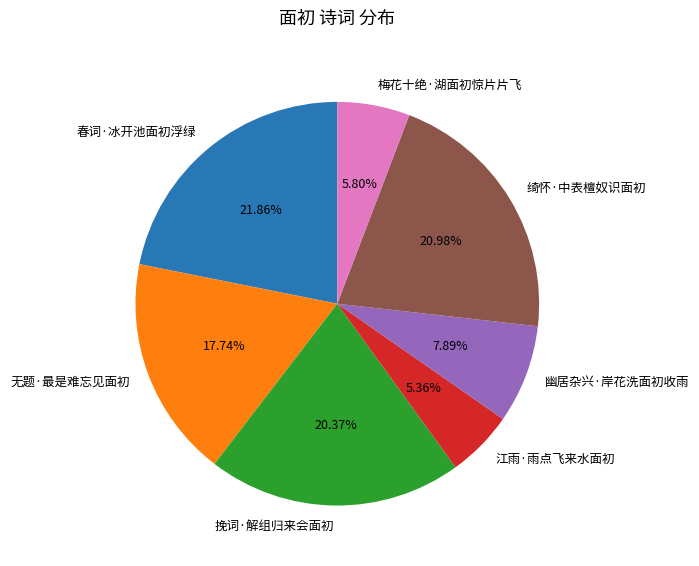

To the nearest percent, what is the combined percentage of 梅花十绝·湖面初惊片片飞 and 春词·冰开池面初浮绿?

28%